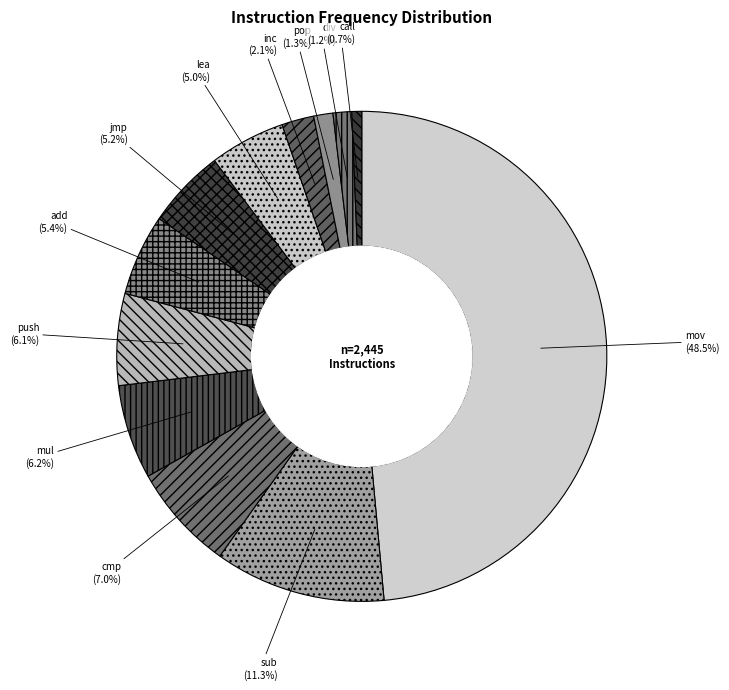

What percentage is the call slice, to the nearest percent?

1%